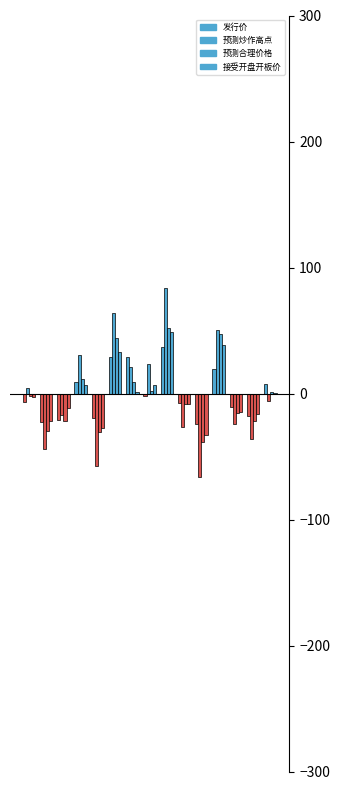

How many values in the 预测炒作高点 series exceed 0?

7